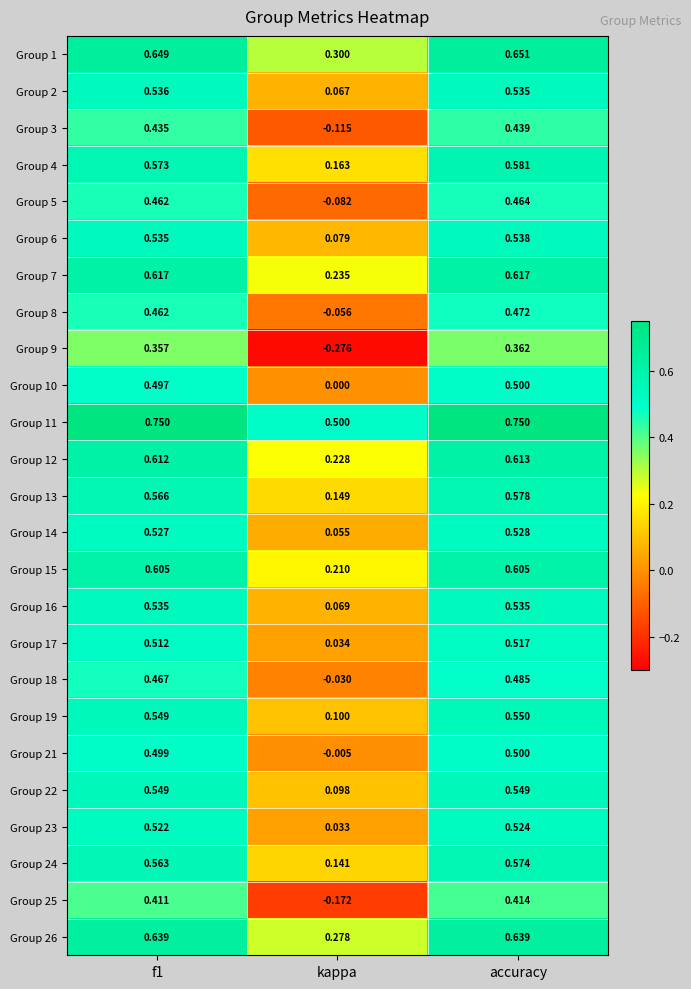

At which label does Group 3 reach its minimum?

kappa